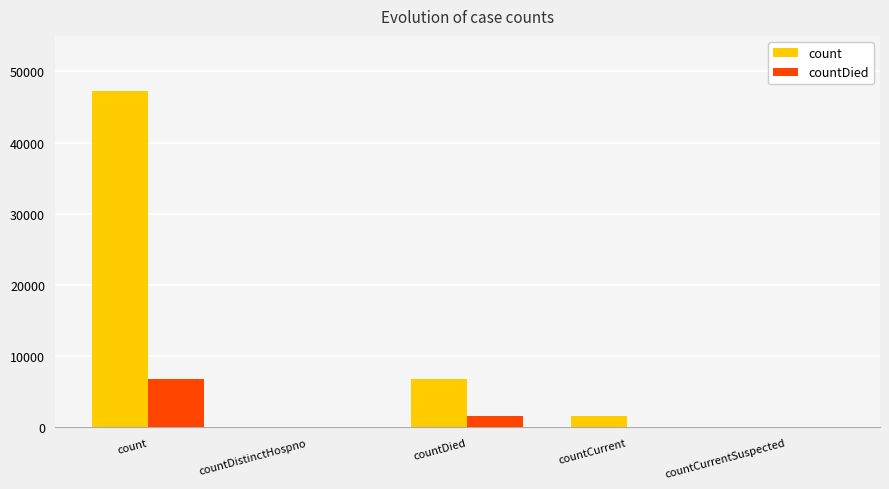

How many series are shown in this chart?

2